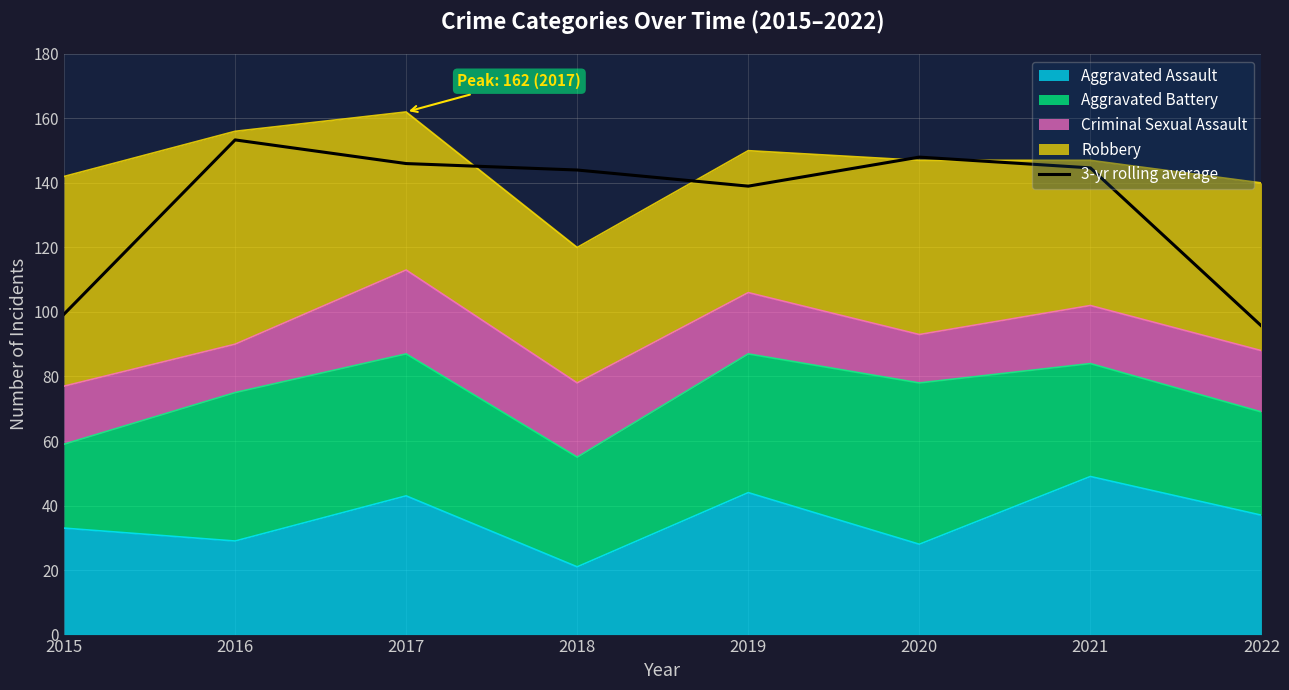

Reading left to right, transcribe all the data shown in this chart.

99.3	153.3	146.0	144.0	139.0	148.0	144.7	95.7